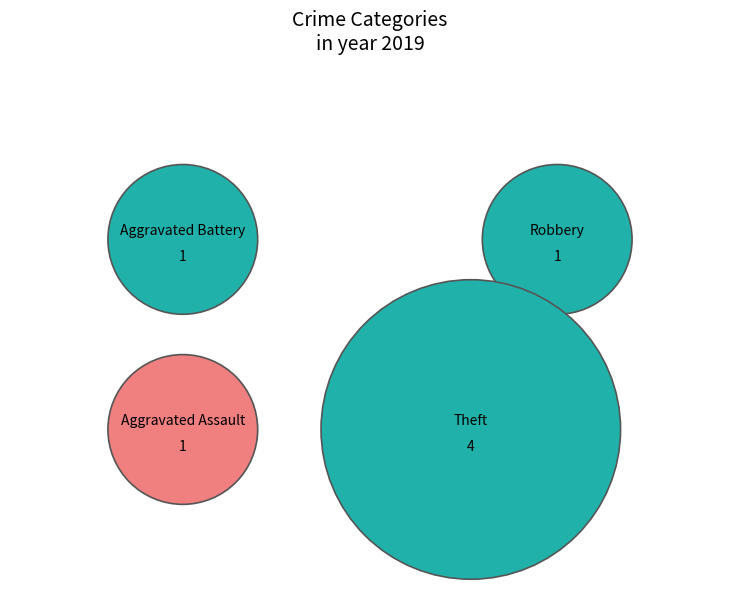

Do Robbery and Aggravated Battery together represent more than half of the pie?

No